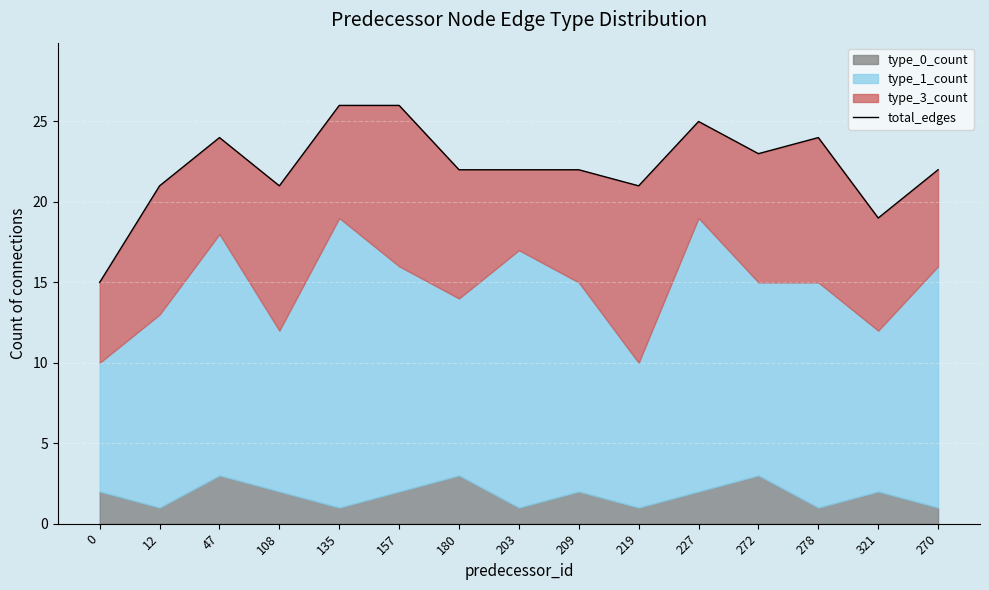

How many data points are less than 22?

5